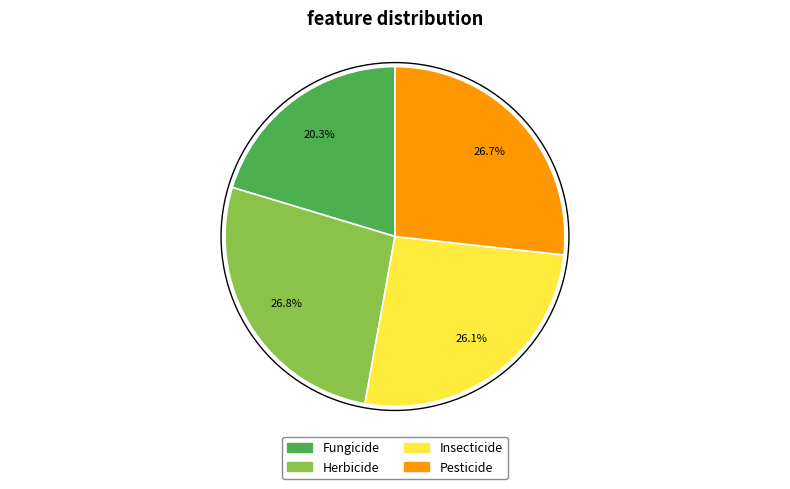

Does Pesticide represent more than half of the total?

No